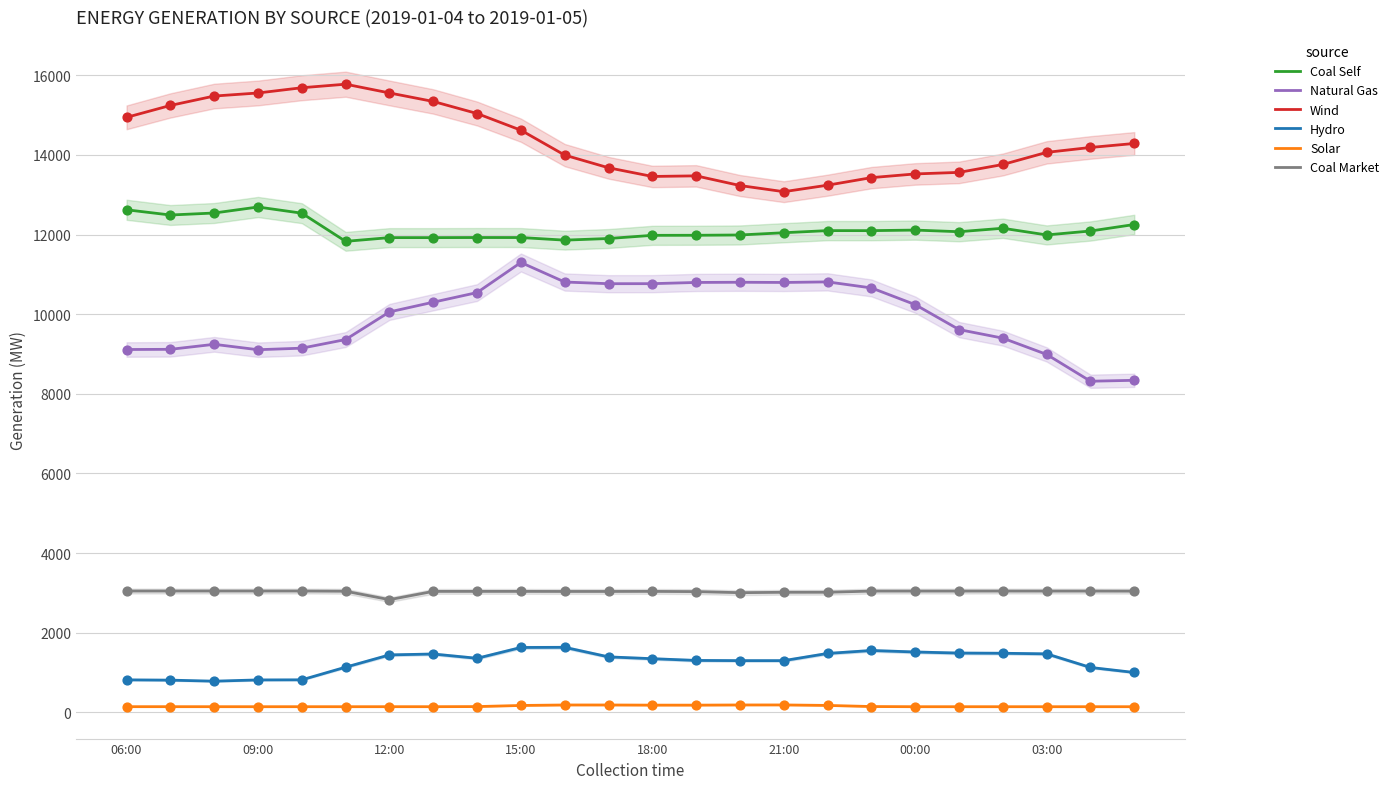

Which series has the largest Y range (max minus min)?

Natural Gas